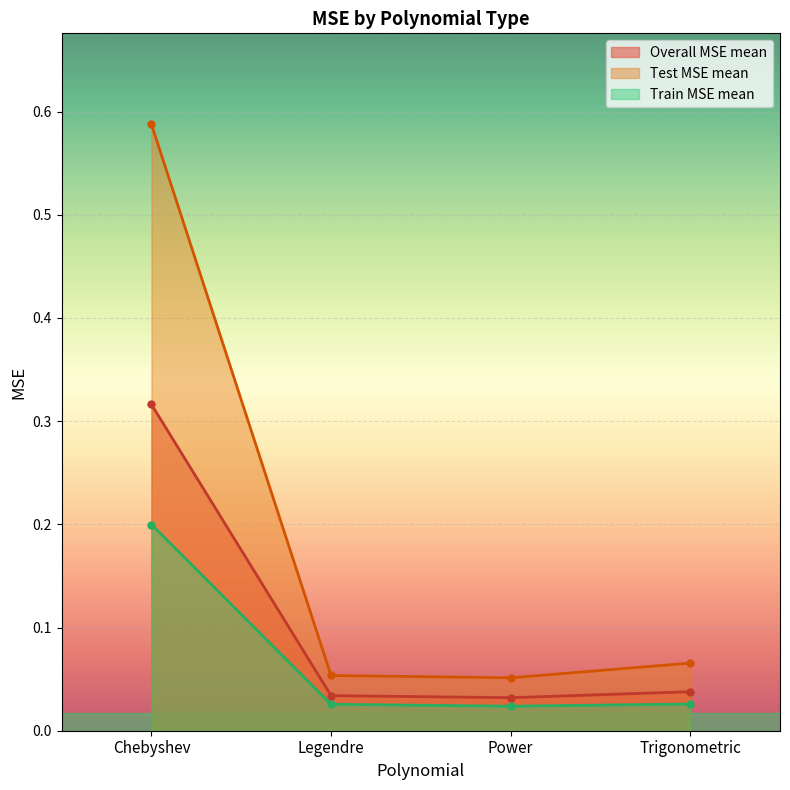

Rank the series by their average value, from highest to lowest.

Test MSE mean, Overall MSE mean, Train MSE mean